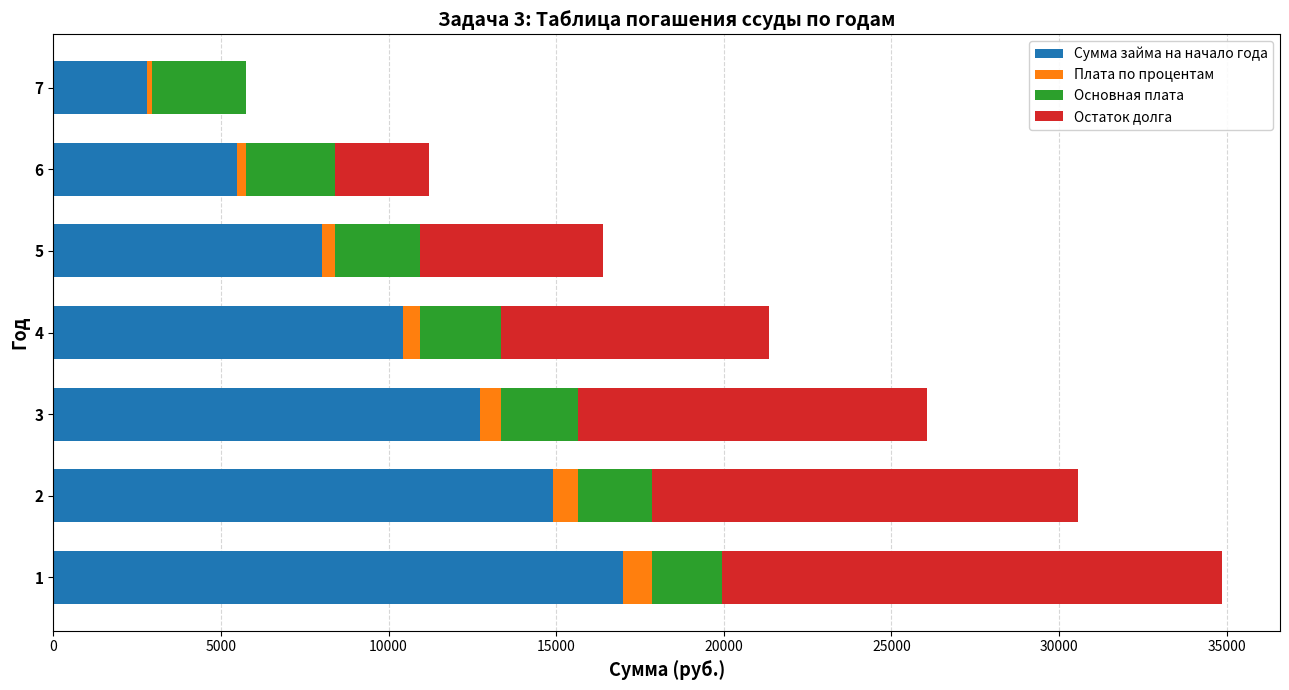

What is the total value across all series at 2?

30569.7